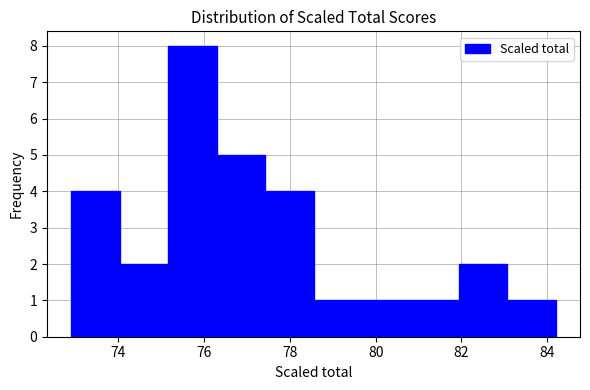

Reading left to right, transcribe this chart: for each bar, give the range it covers on the x-axis and its height. Neither the bar edges nor the heights are printed on the chart, so give them approximately, as read against the axes.

73.0 to 74.0: 4
74.0 to 75.2: 2
75.2 to 76.2: 8
76.2 to 77.4: 5
77.4 to 78.6: 4
78.6 to 79.6: 1
79.6 to 80.8: 1
80.8 to 82.0: 1
82.0 to 83.0: 2
83.0 to 84.2: 1